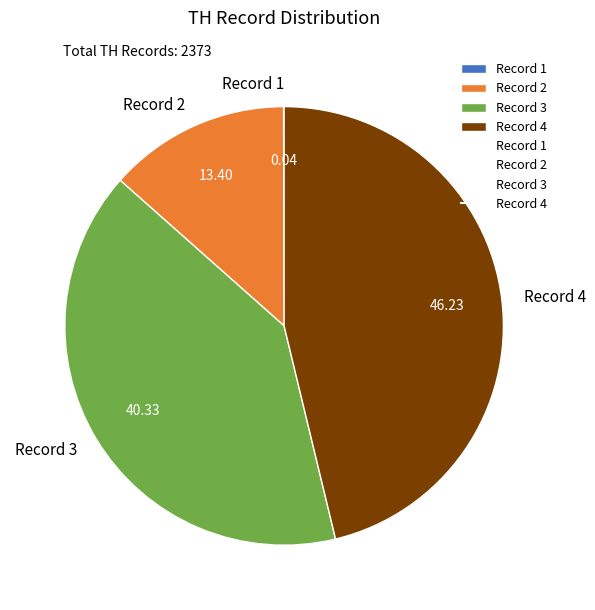

Does Record 3 represent more than half of the total?

No